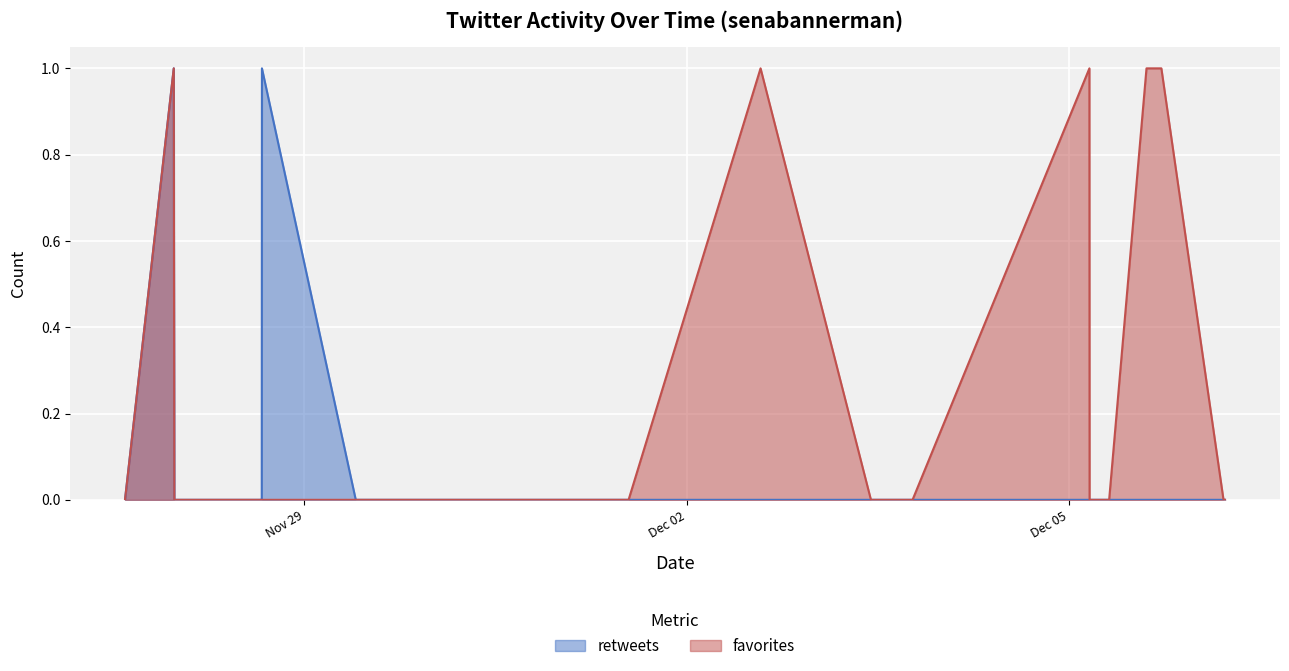

What is the difference between the maximum and second lowest values in the retweets series?

1